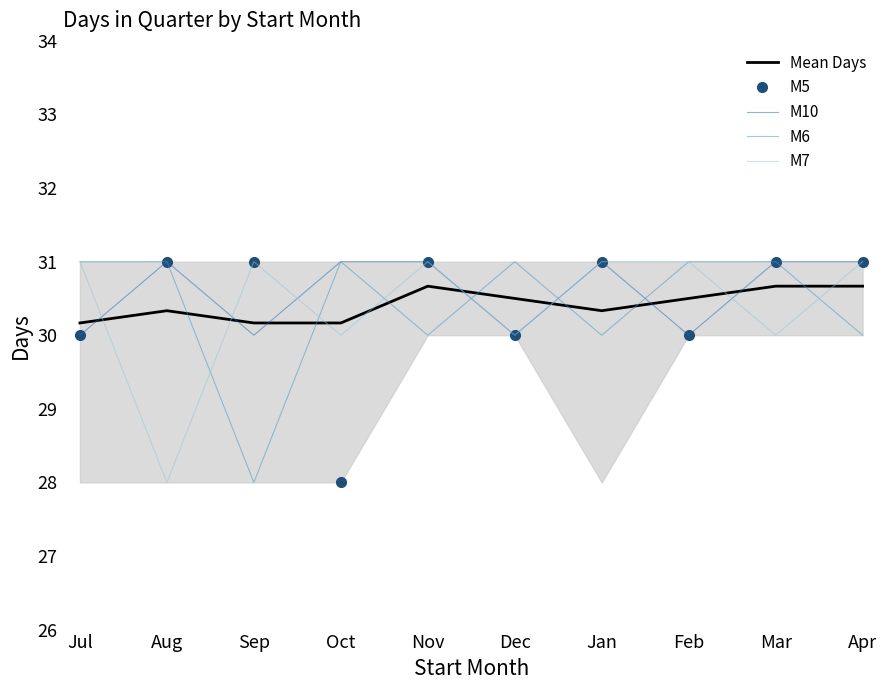

What is the maximum value for M6?

31.0